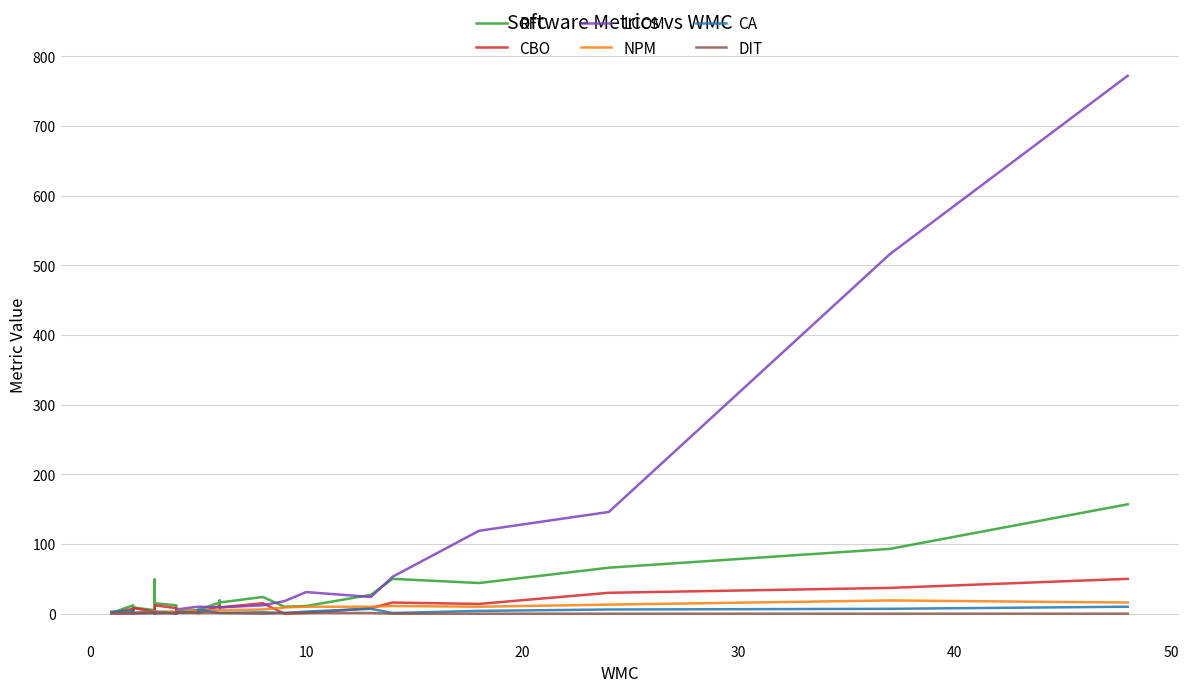

How many data points does each series have?

31